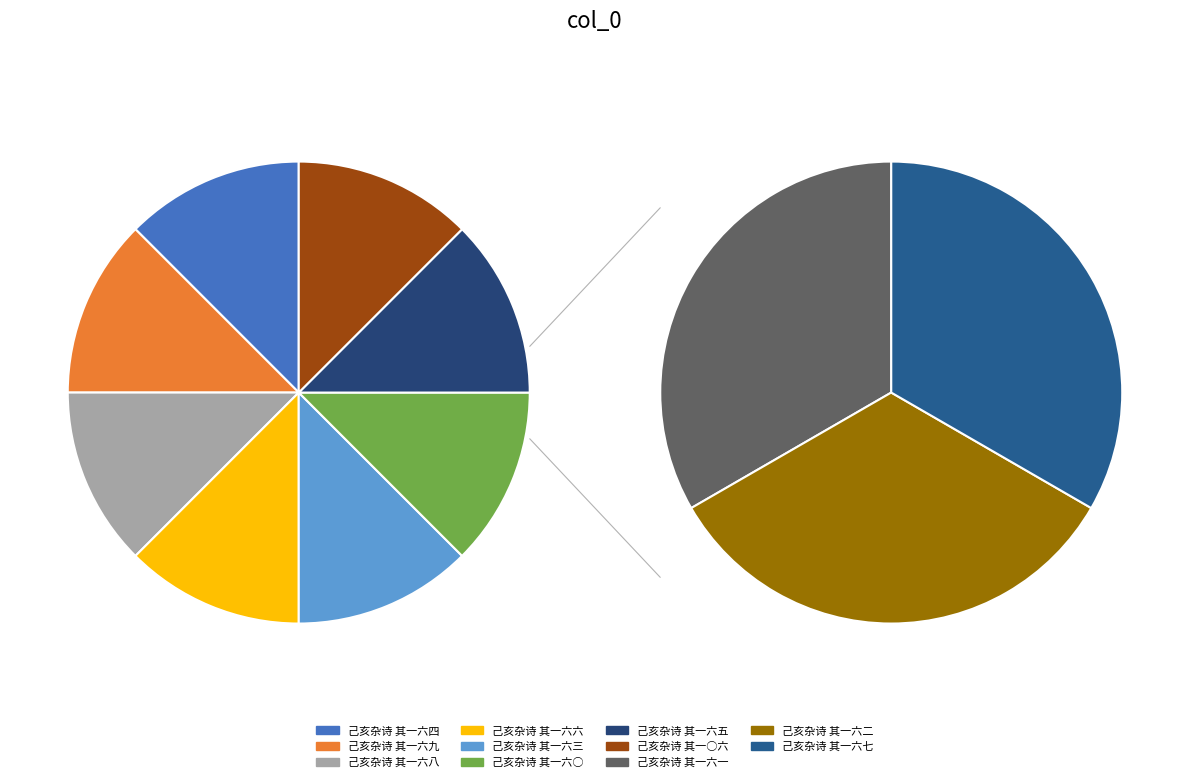

What percentage is NOT represented by 己亥杂诗 其一六五?

90.9%